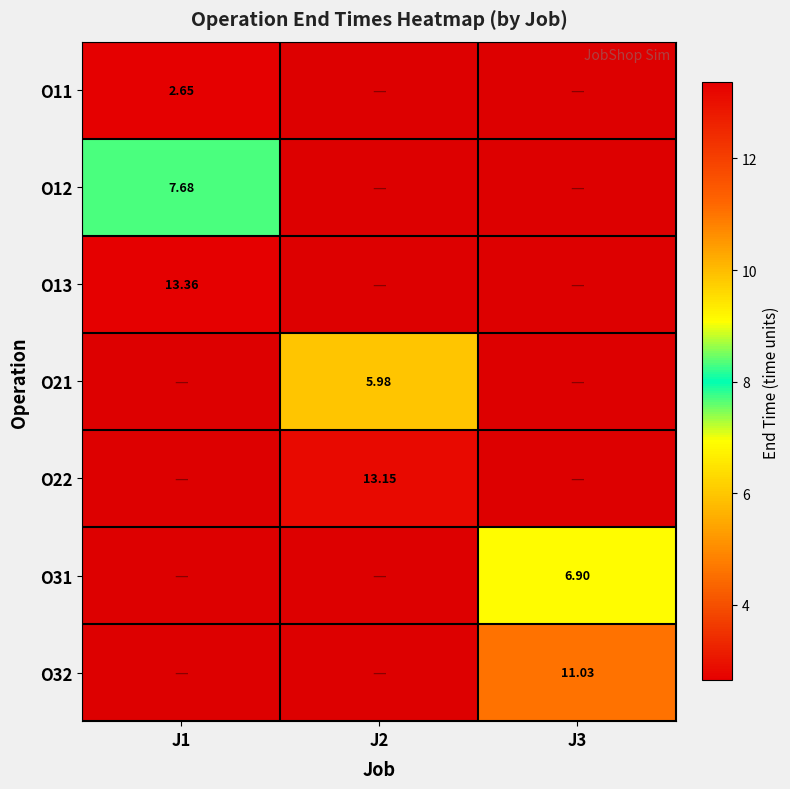

What is the greatest value displayed?

13.4